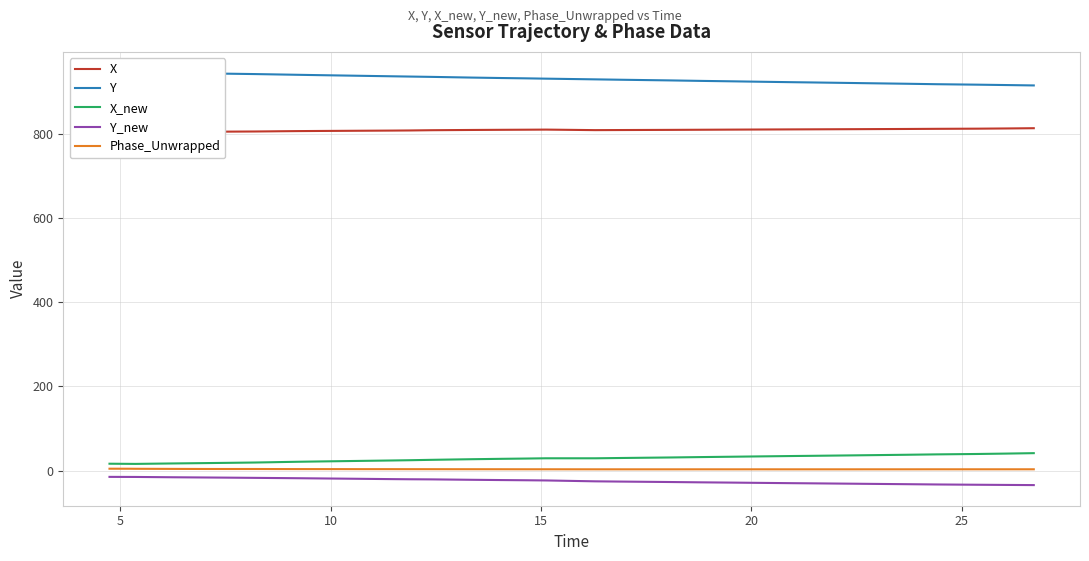

What is the minimum value for Y_new?

-34.4